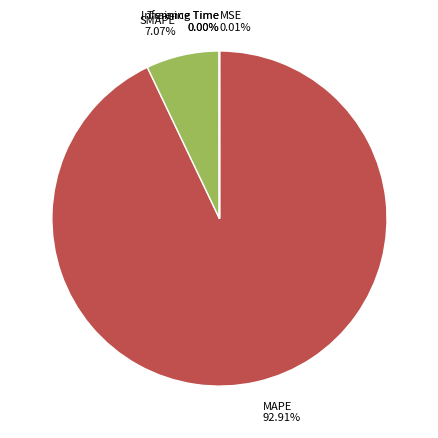

Which slice represents more than half of the pie?

MAPE